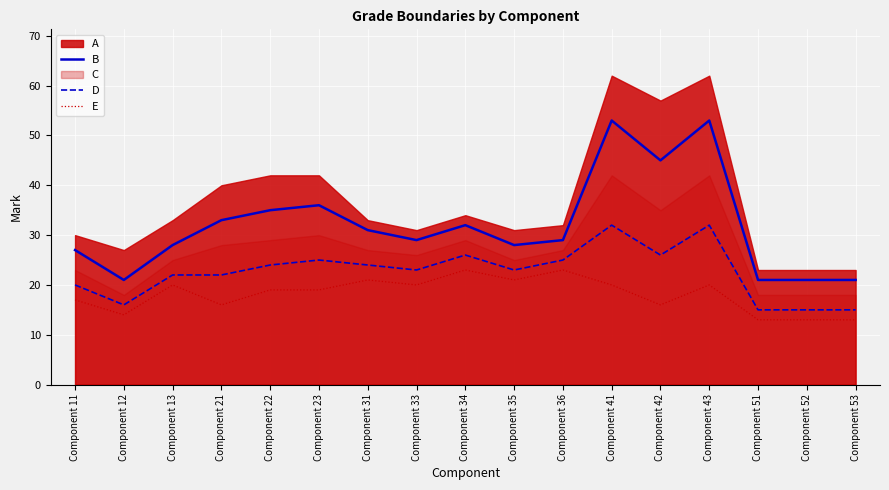

True or false: D has a value of 15 at Component 52.

True